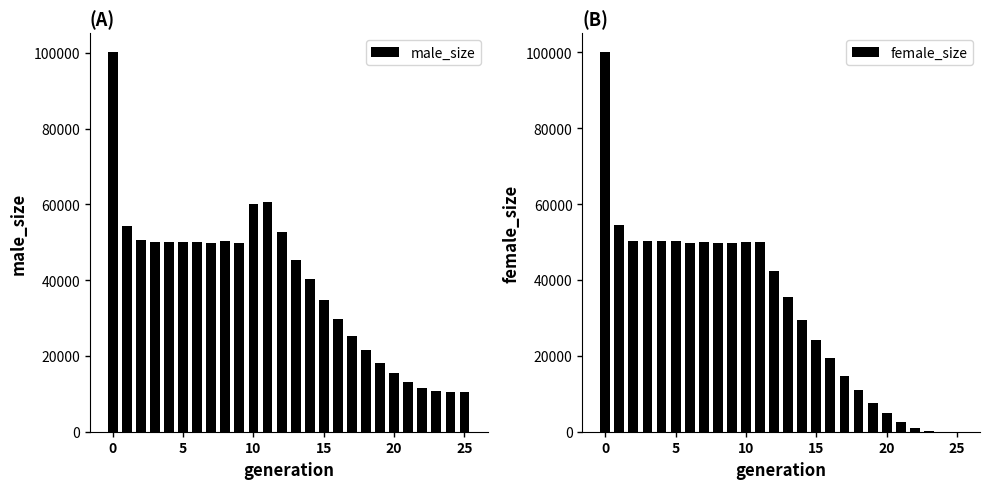

What is the total value across all series at 18?

32582